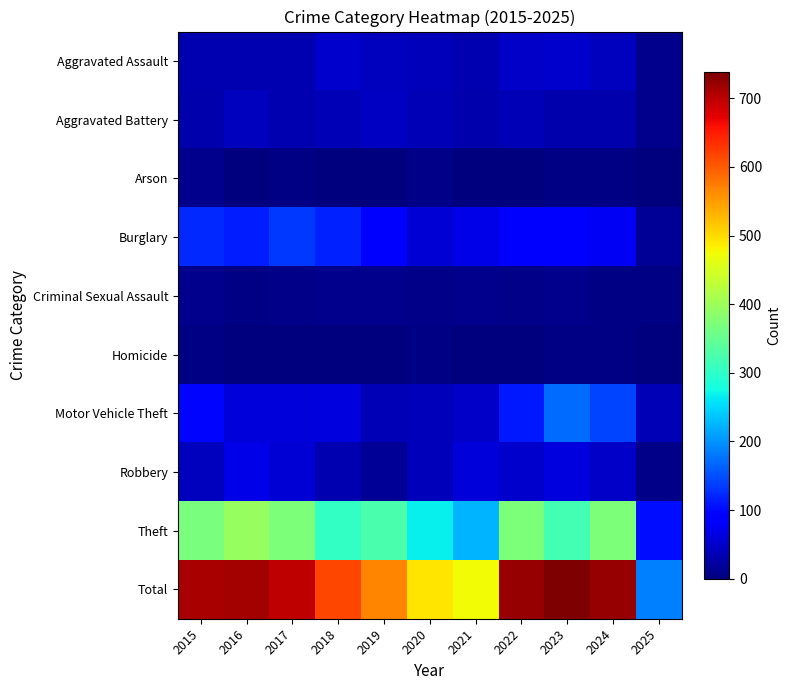

Rank the series by their maximum value, from highest to lowest.

Total, Theft, Motor Vehicle Theft, Burglary, Robbery, Aggravated Assault, Aggravated Battery, Criminal Sexual Assault, Arson, Homicide